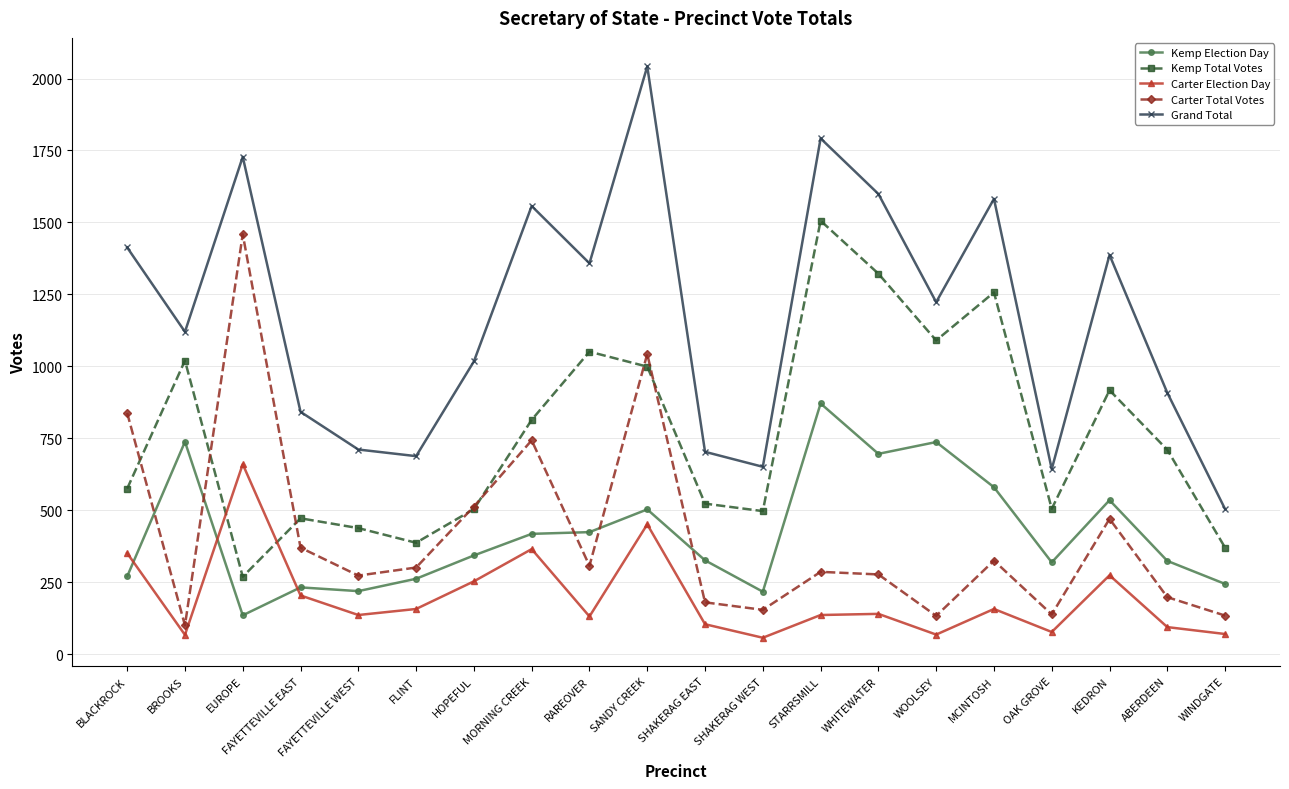

What is the label of the 5th point from the left?

FAYETTEVILLE WEST